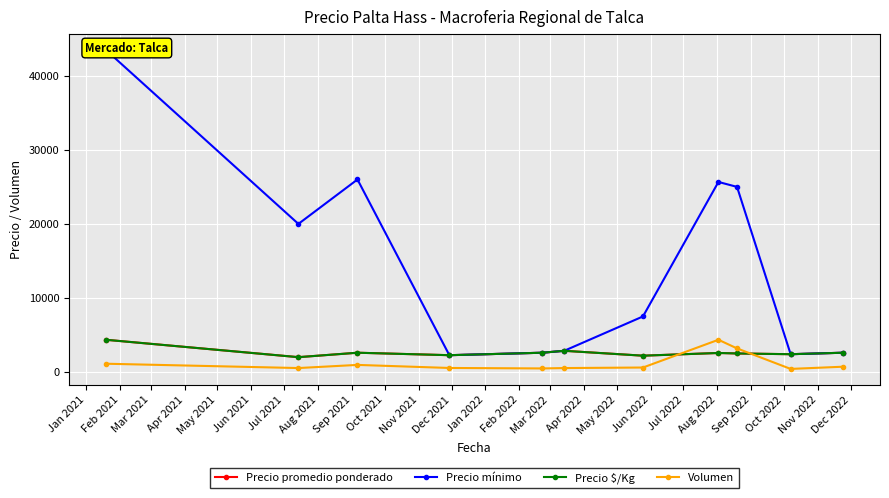

How many distinct data groups are displayed?

4